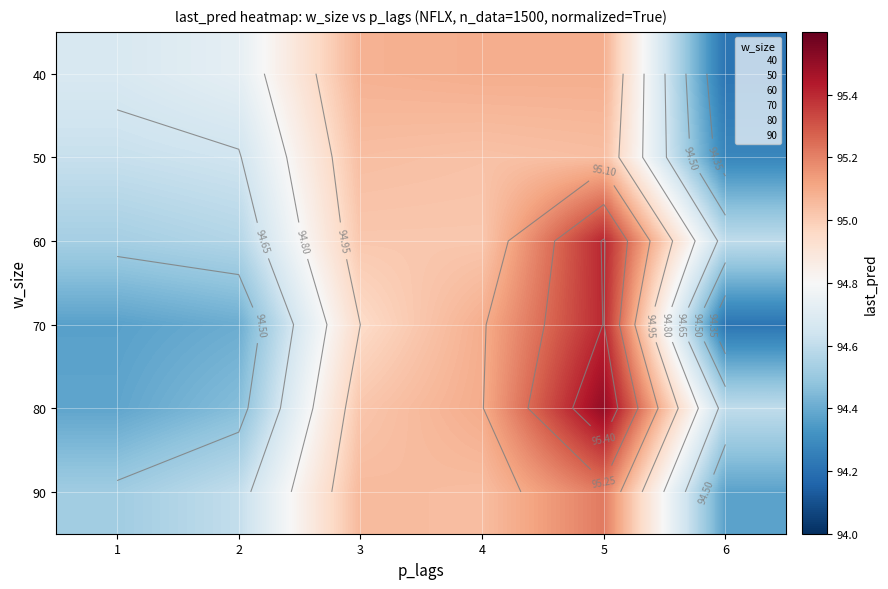

List the series in order of their peak value, highest first.

80, 60, 70, 90, 40, 50